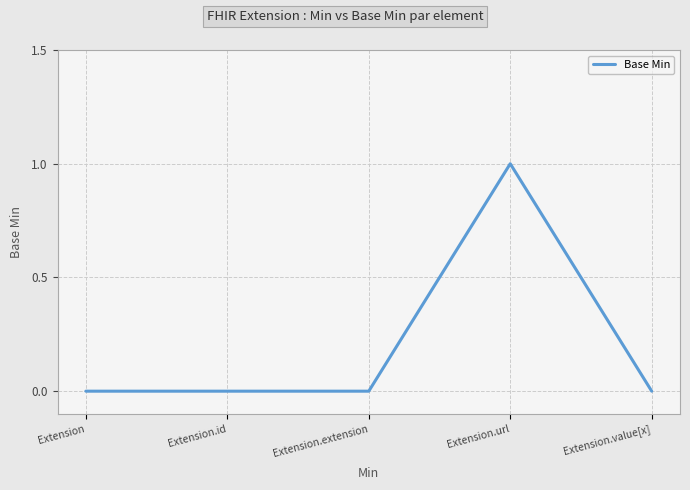

Does the chart display data point markers on the line(s)?

No